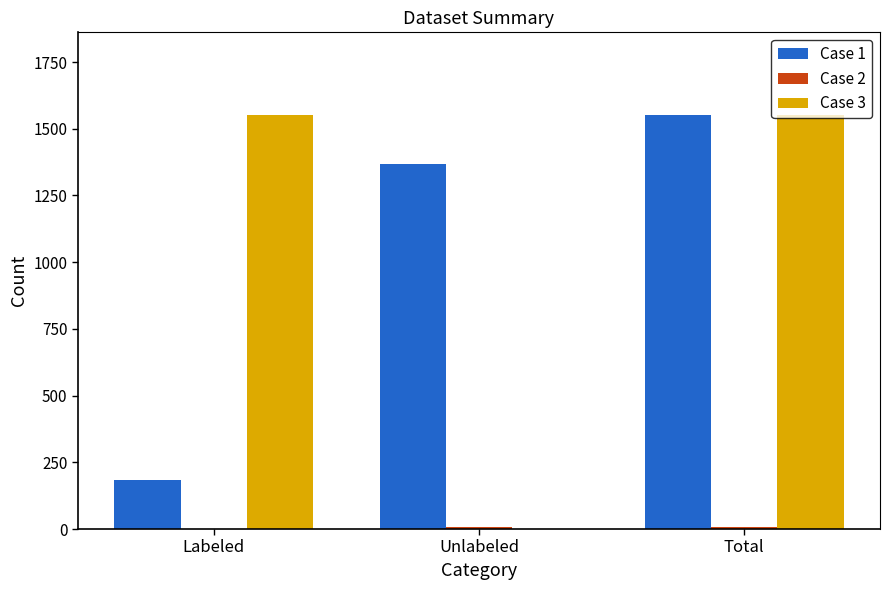

Which series changed the most between Unlabeled and Total?

Case 3